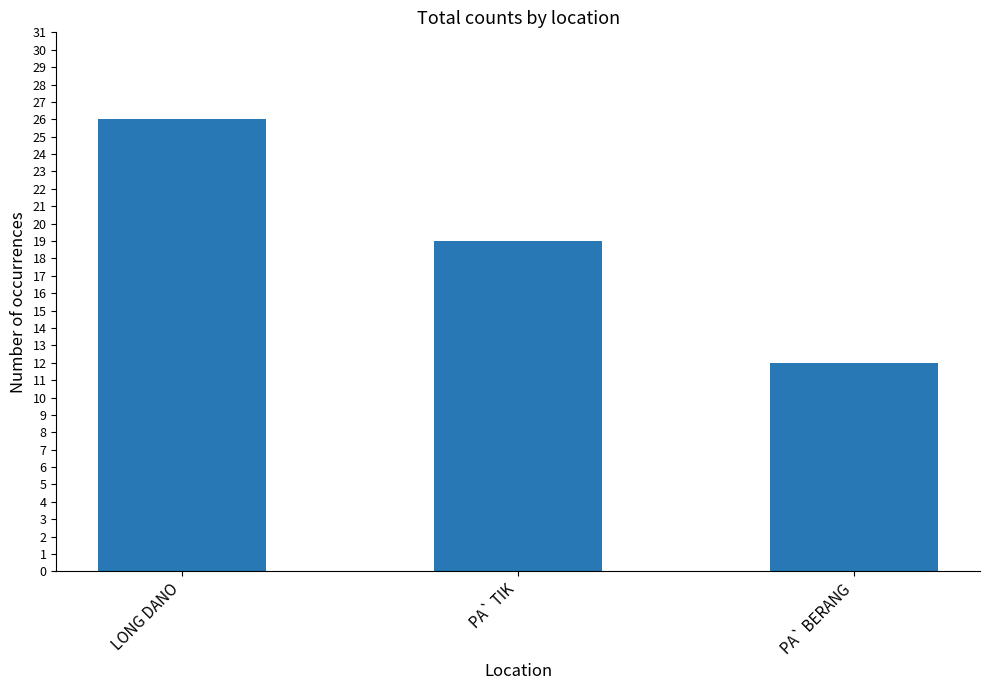

What is the minimum value shown in the chart?

12